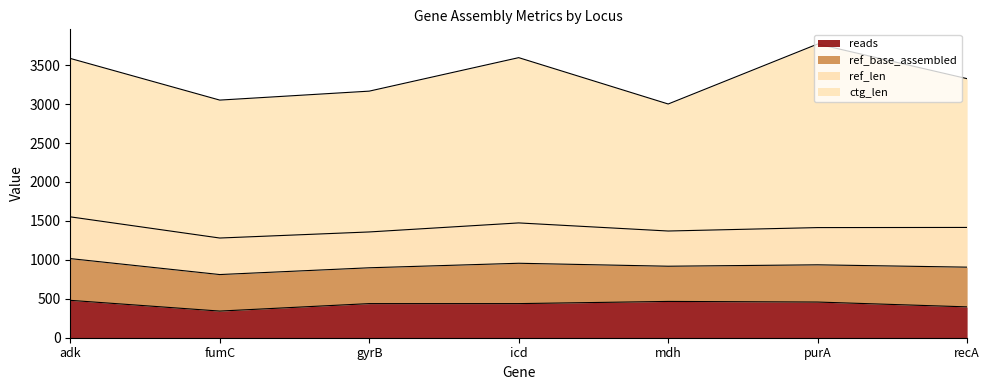

Reading left to right, list all the values displayed in this chart.

ref_len: 536	469	460	518	452	478	510
ref_base_assembled: 536	469	460	518	452	478	510
ctg_len: 2034	1771	1808	2122	1631	2357	1910
reads: 480	342	438	438	466	458	396